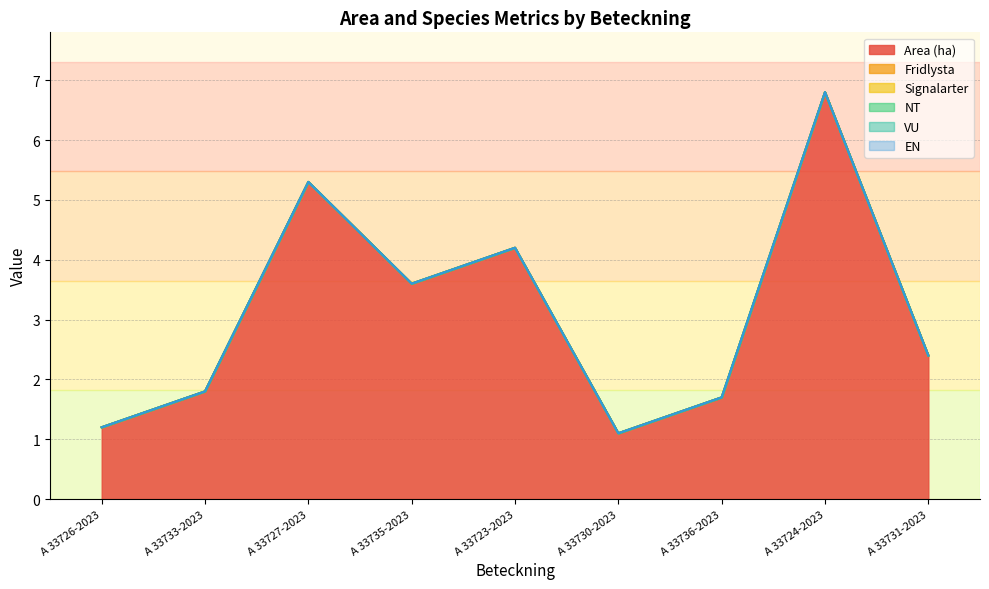

Which series has the largest range (max minus min)?

Area (ha)